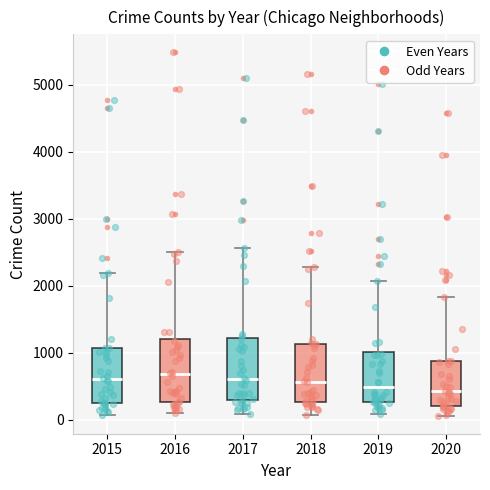

Where does the upper whisker of the box at x = 2017 end on the y-axis? The values are not printed on the chart, so give them approximately, as read against the axis.

2600